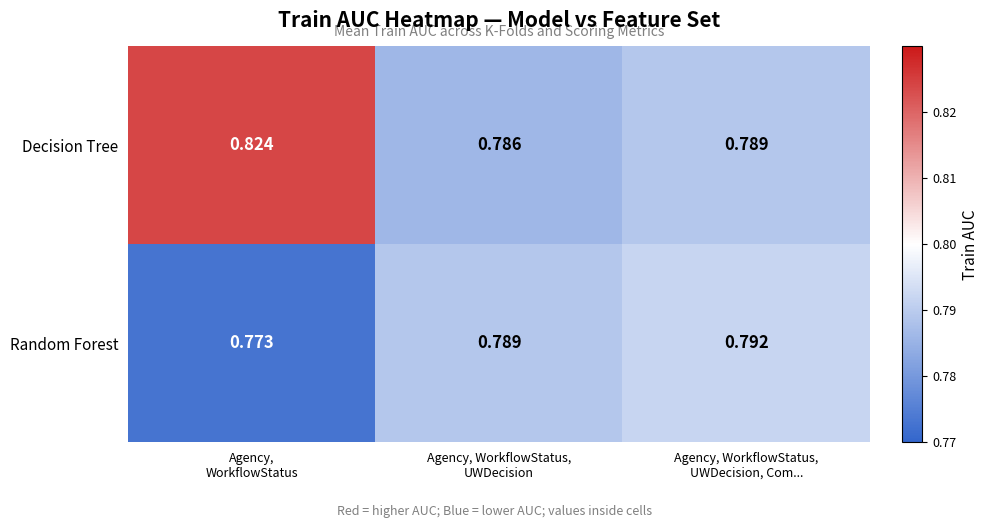

Which series has the largest range (max minus min)?

Decision Tree